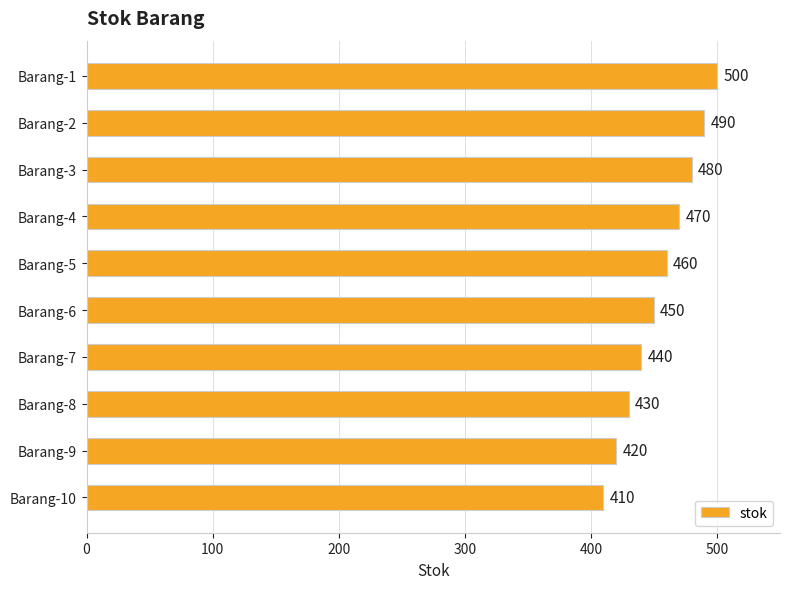

Reading bottom to top, what are all the values shown in this chart?

410	420	430	440	450	460	470	480	490	500